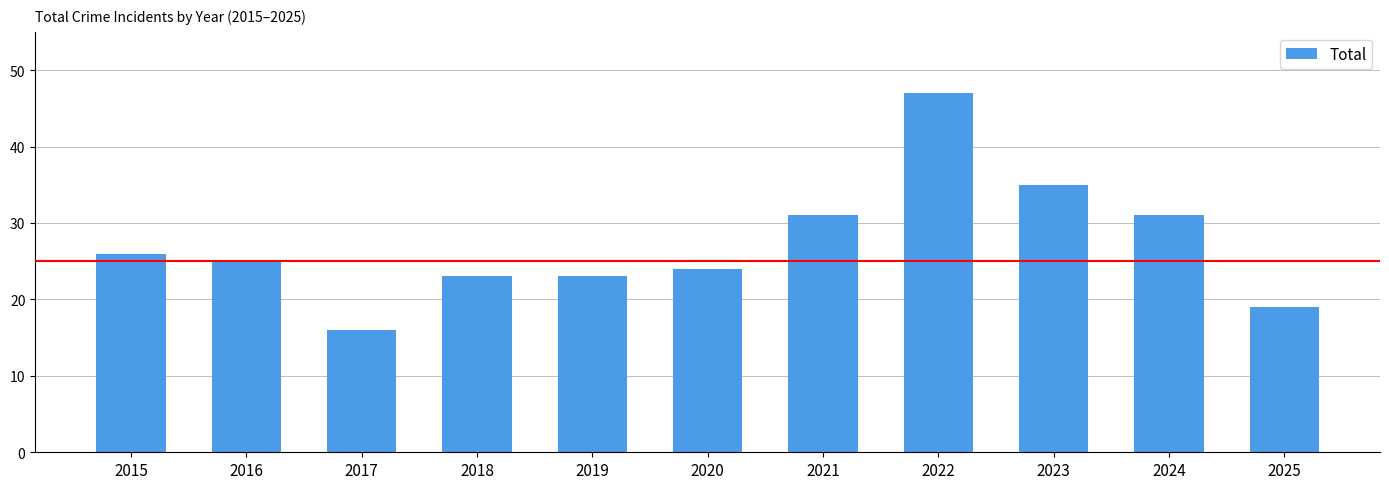

Are the bars horizontal?

No